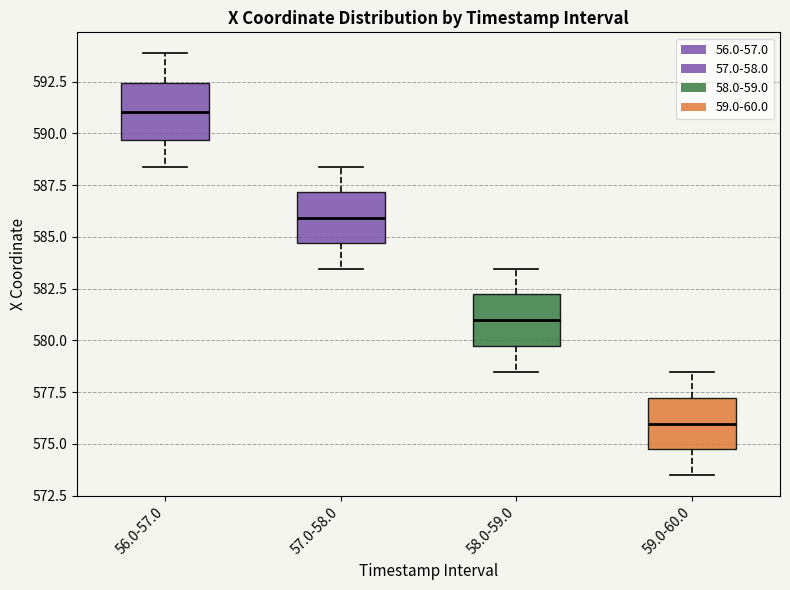

Reading left to right, read every box against the y-axis: the position of its median line, the range the box covers, and the ends of its whiskers. The values are not printed on the chart, so give them approximately, as read against the axis.

56.0-57.0: median 591.0, box 589.5 to 592.5, whiskers 588.5 to 594.0
57.0-58.0: median 586.0, box 584.5 to 587.0, whiskers 583.5 to 588.5
58.0-59.0: median 581.0, box 579.5 to 582.0, whiskers 578.5 to 583.5
59.0-60.0: median 576.0, box 574.5 to 577.0, whiskers 573.5 to 578.5